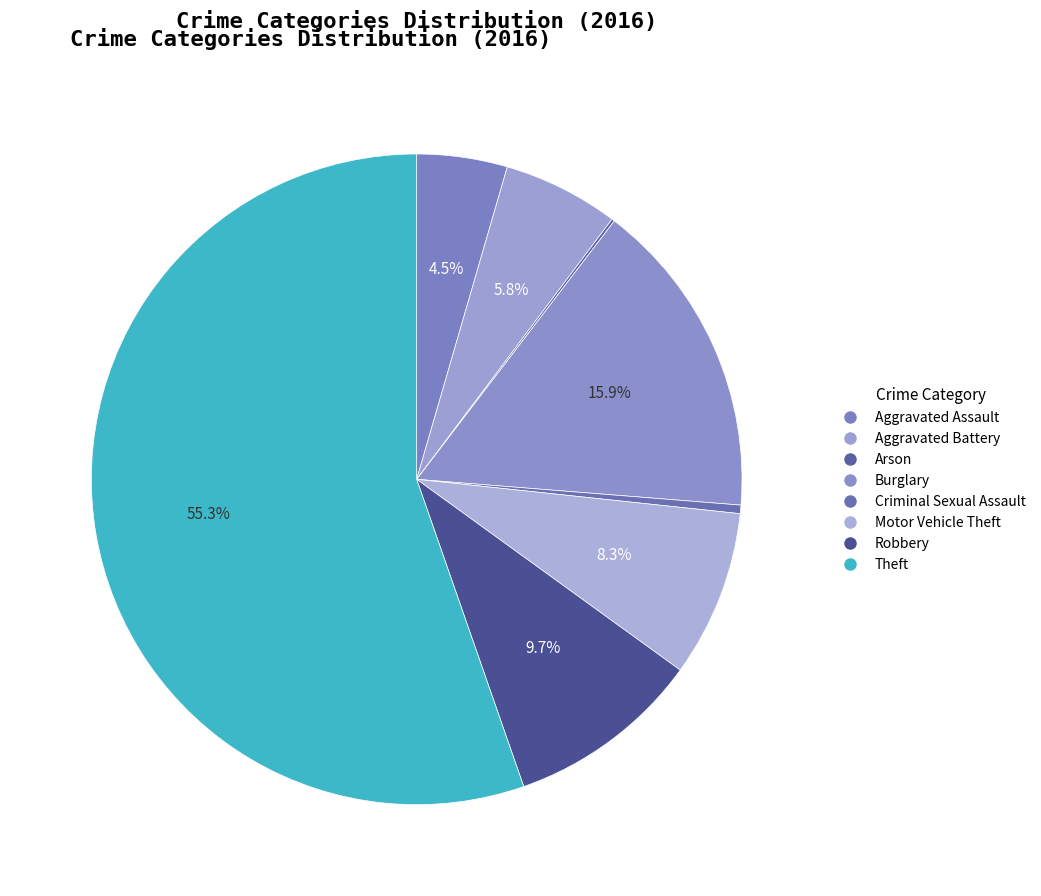

Which slice is the smallest?

Arson